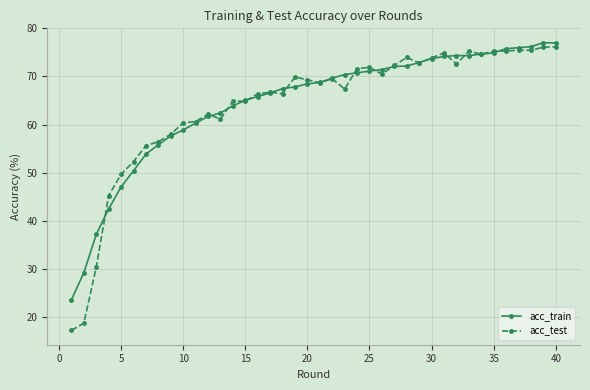

What is the value of the acc_test point at the 37th from the left?

75.5